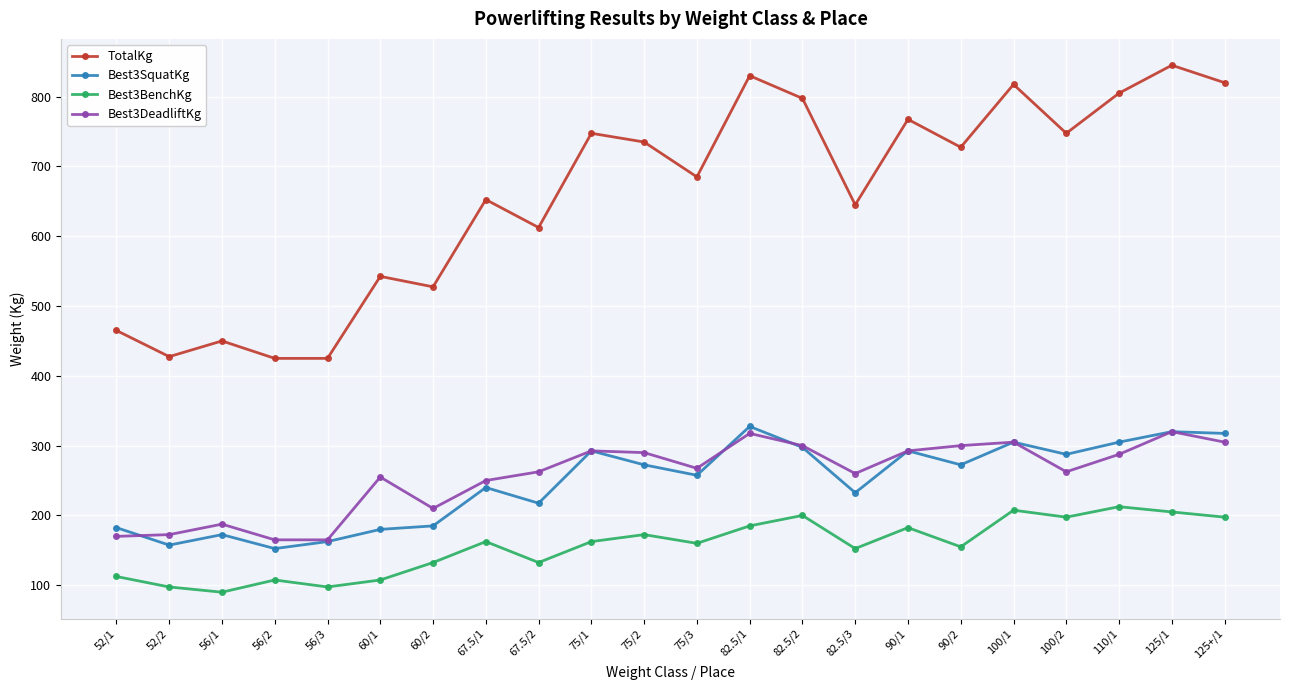

True or false: Best3DeadliftKg and TotalKg intersect in this chart.

False